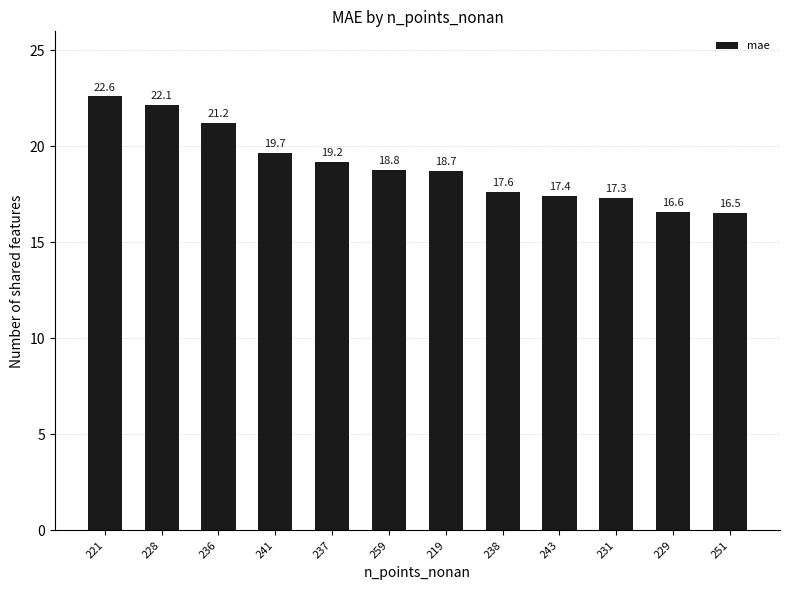

Rank the categories by value from lowest to highest.

251, 229, 231, 243, 238, 219, 259, 237, 241, 236, 228, 221